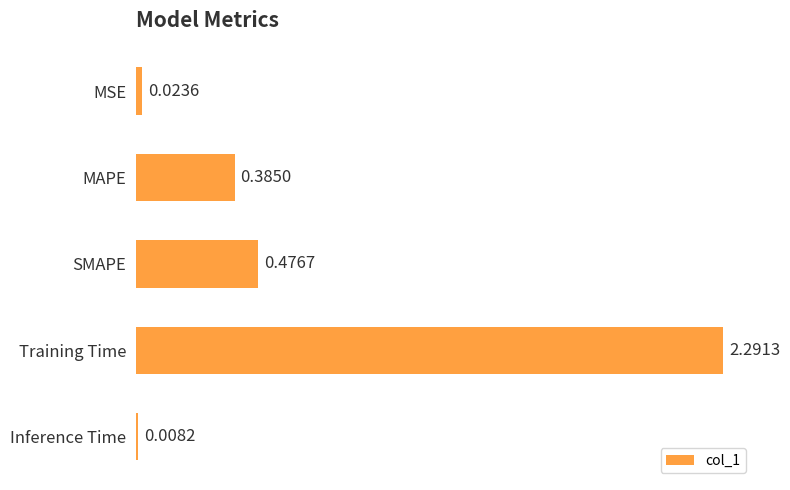

What is the difference between the maximum and minimum values?

2.3